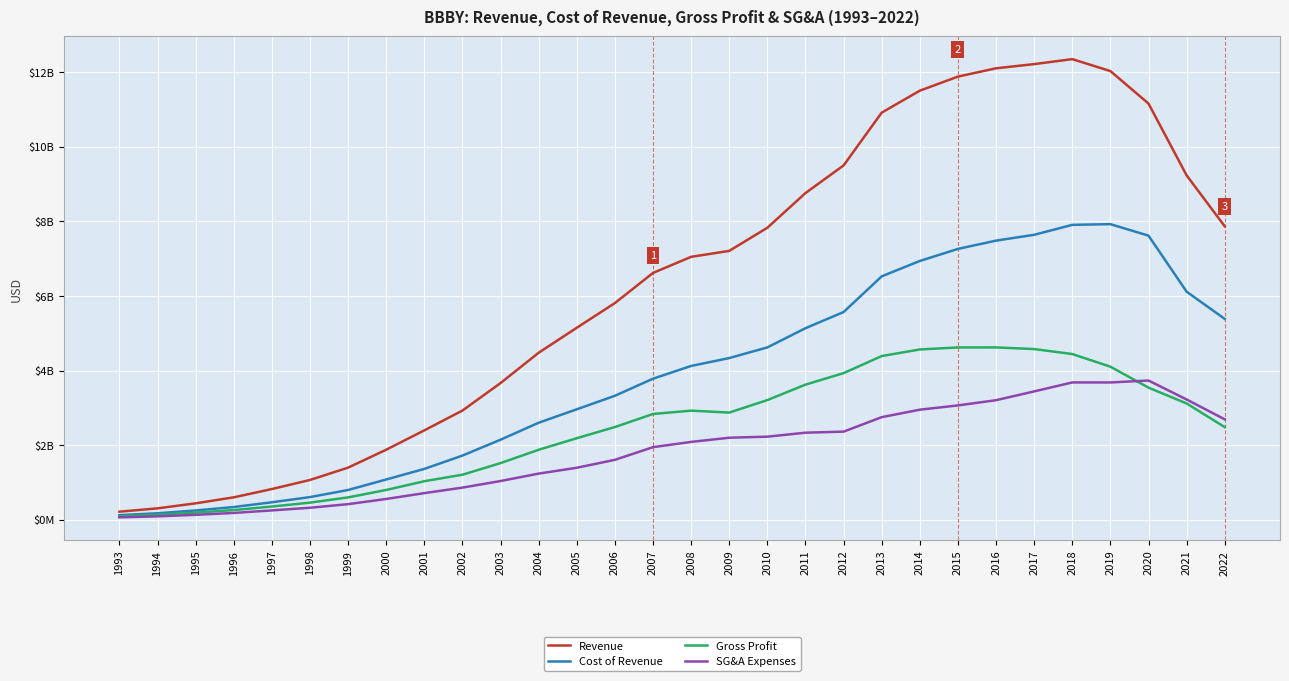

At which category does SG&A Expenses reach its first local peak?

2018